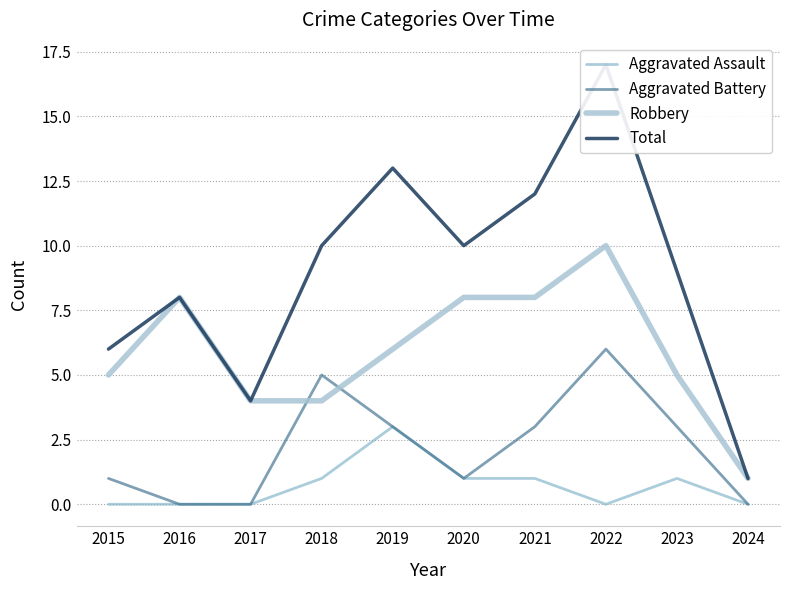

True or false: Aggravated Assault and Robbery intersect in this chart.

False